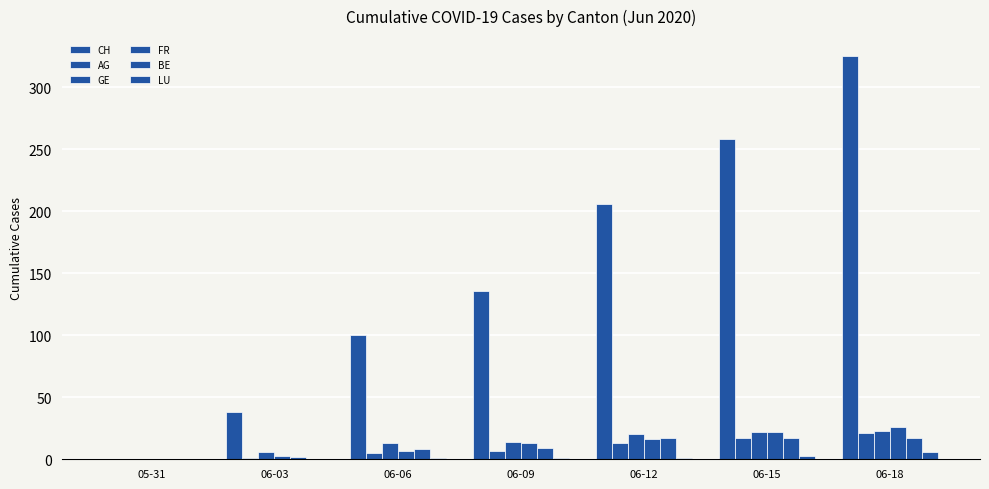

How many groups of bars are there?

7